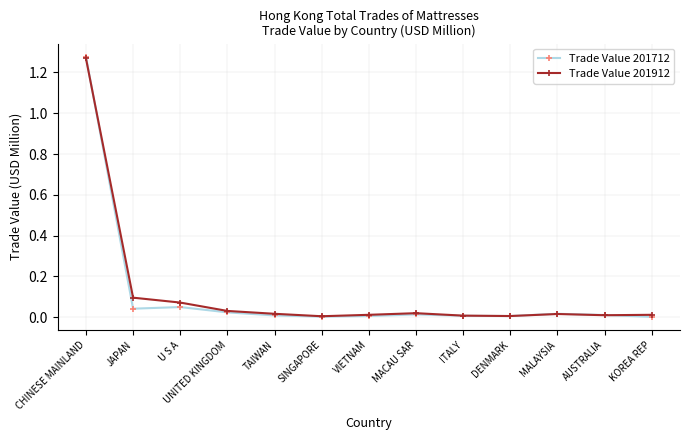

True or false: Trade Value 201912 has more than 0 interior local peaks.

True